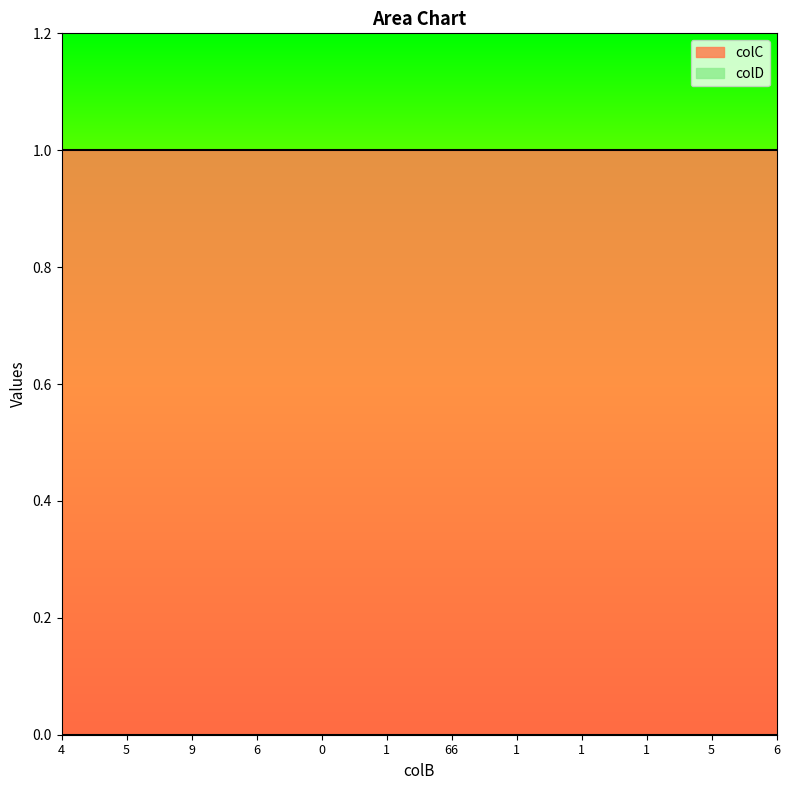

Is the value of colC at 1 greater than the value of colD at 6?

Yes